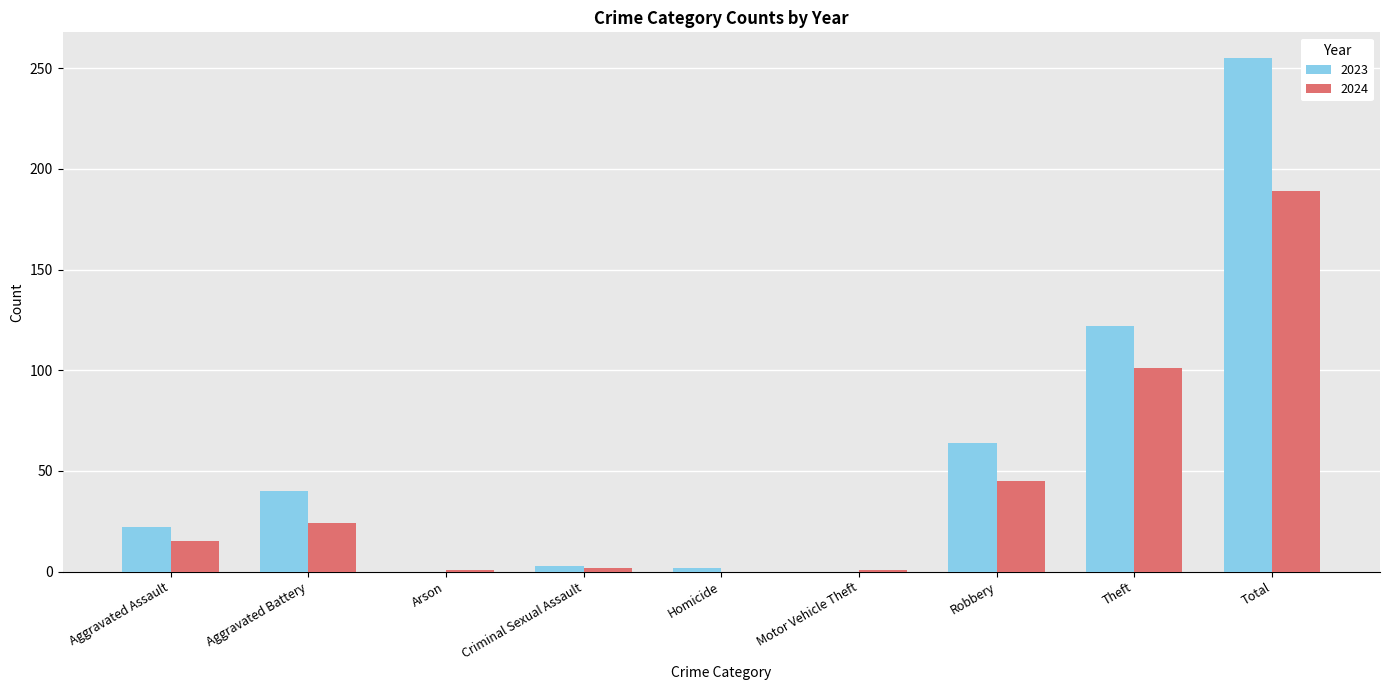

What is the sum of all 2023 values?

508